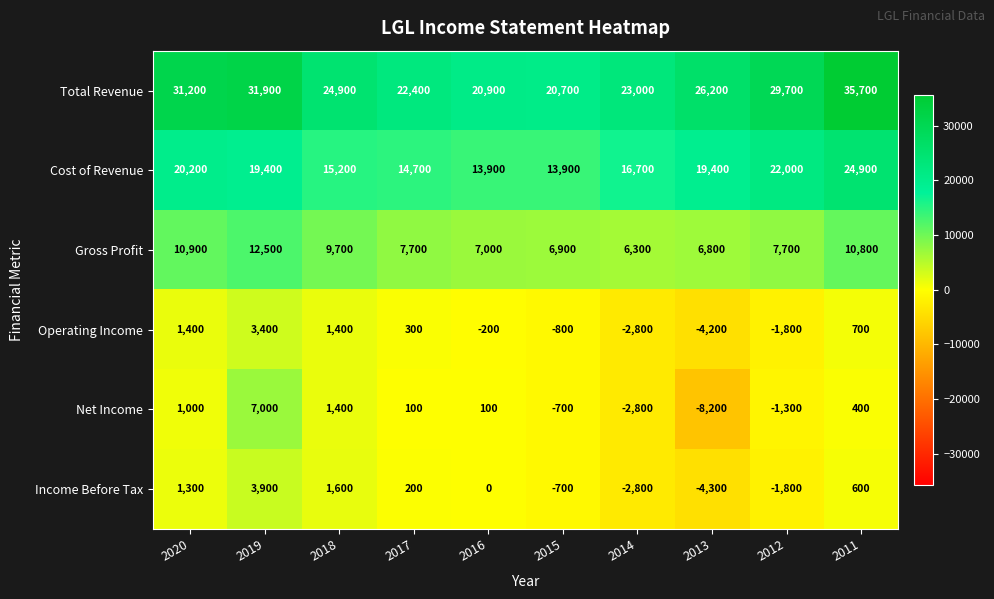

What is the difference between the maximum and minimum values in the Income Before Tax series?

8200